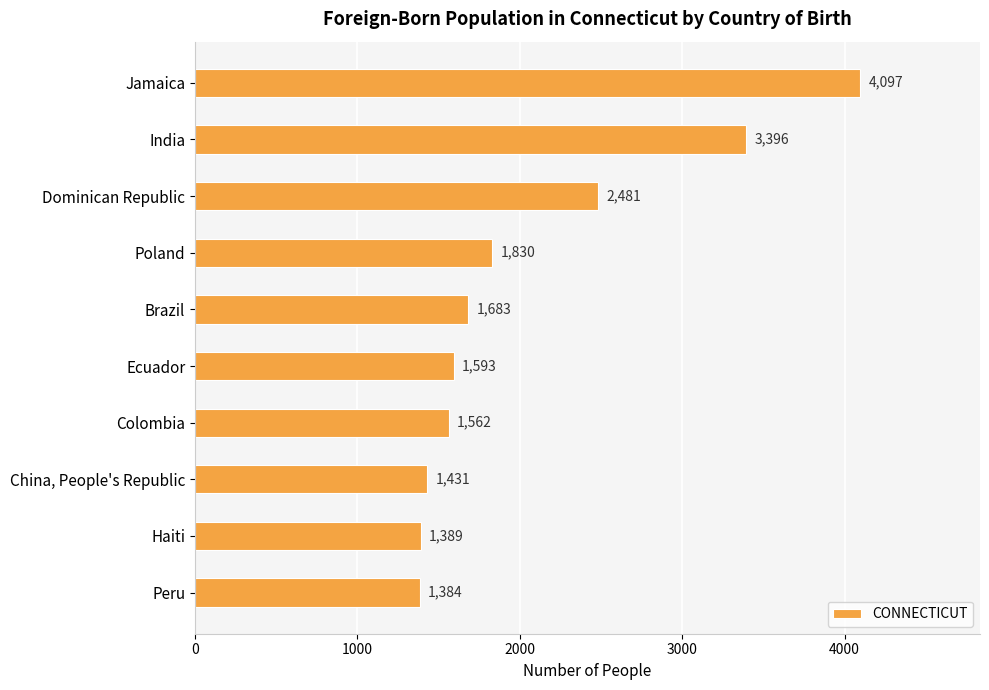

What is the change in value from Colombia to China, People's Republic?

-131